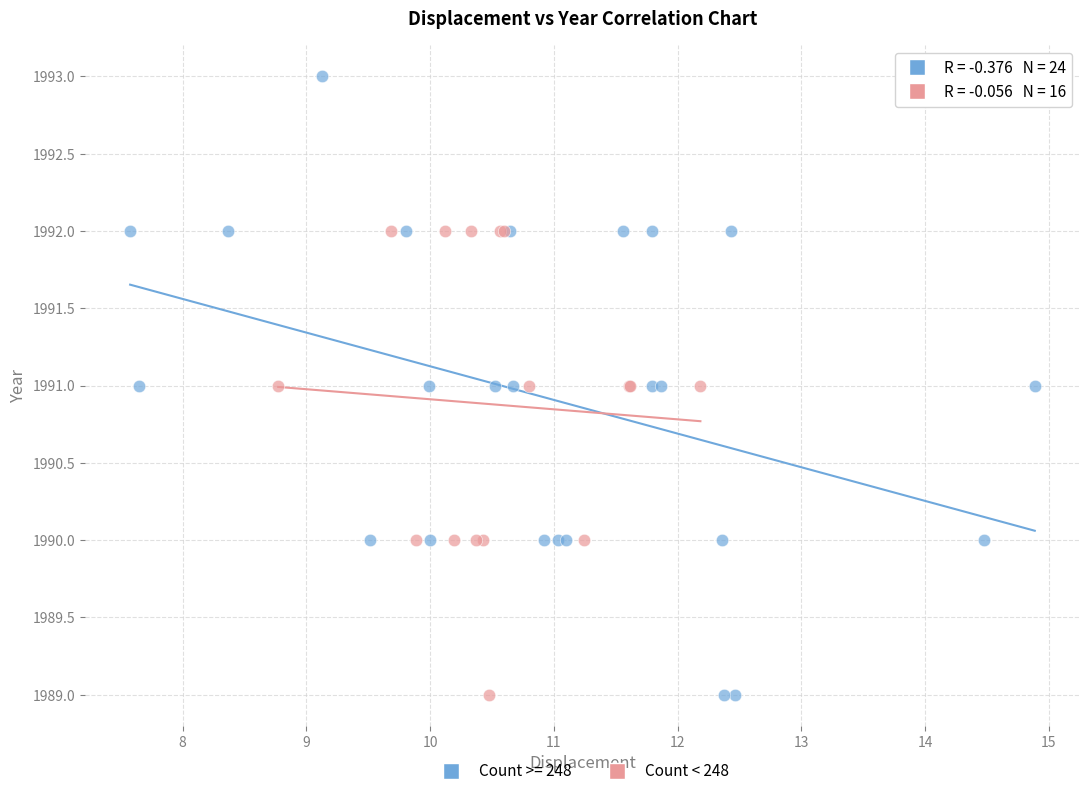

Which series contains the highest Y value?

Count >= 248